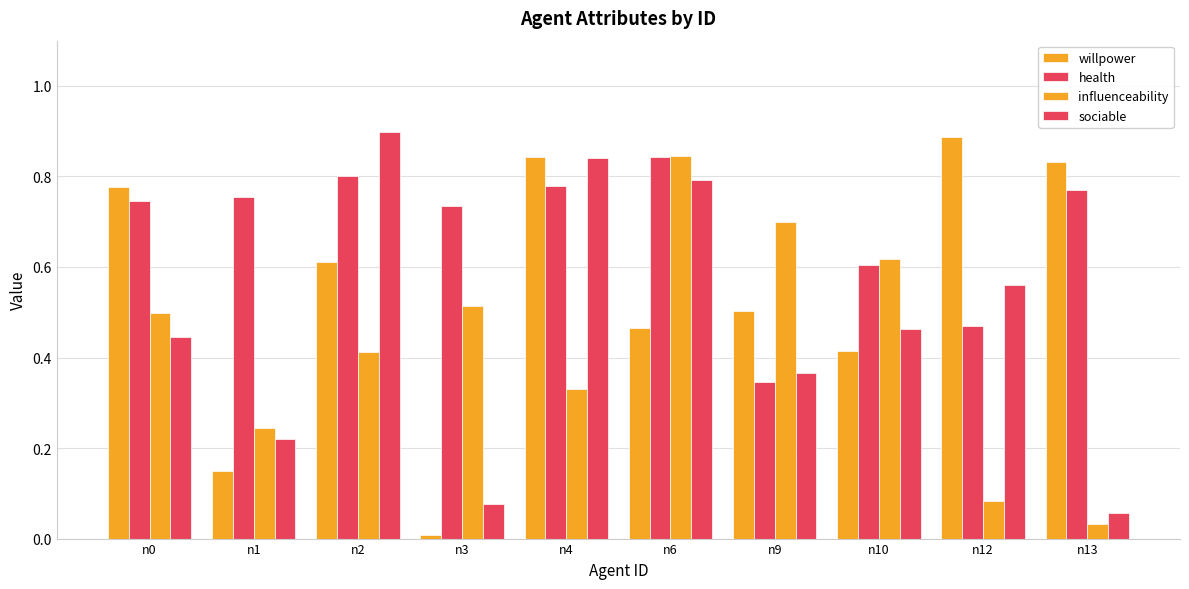

How many categories are shown in the chart?

10